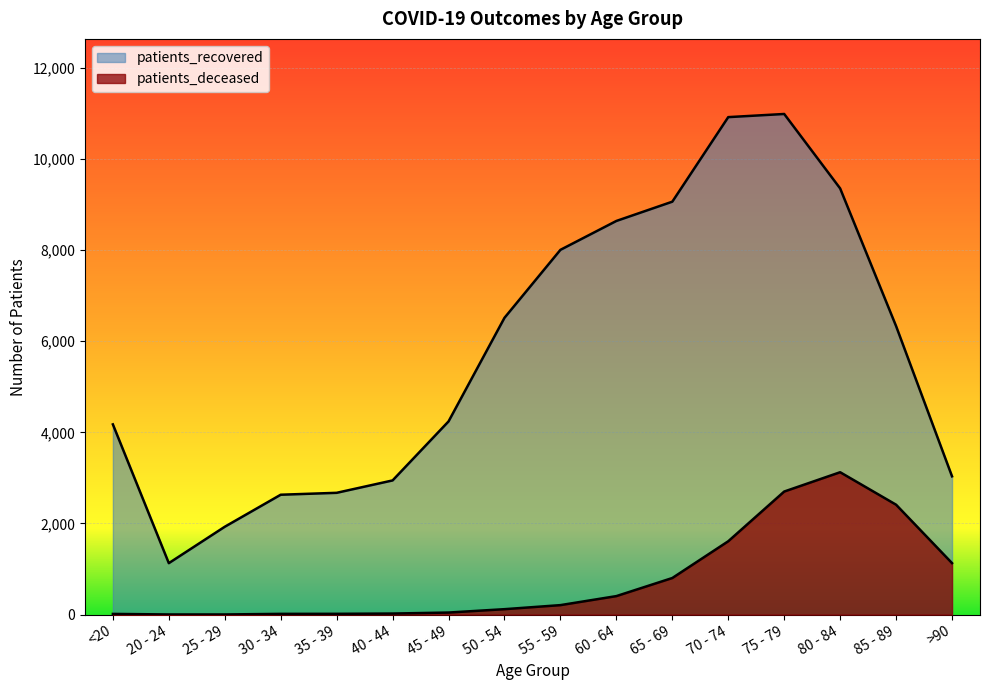

Which series has the largest range (max minus min)?

patients_recovered